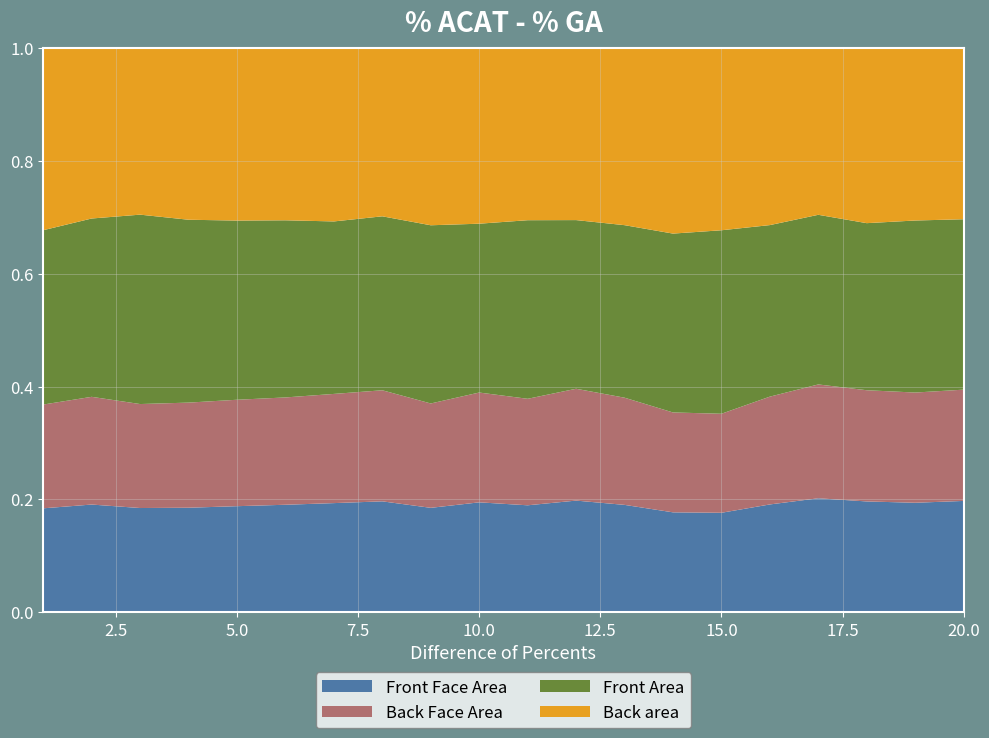

Reading left to right, list all the values displayed in this chart.

Front Face Area: 1=3.3	2=3.3	3=3.3	4=3.3	5=3.3	6=3.3	7=3.3	8=3.3	9=3.3	10=3.3	11=3.3	12=3.3	13=3.3	14=3.3	15=3.3	16=3.3	17=3.3	18=3.3	19=3.3	20=3.3
Back Face Area: 1=3.3	2=3.3	3=3.3	4=3.3	5=3.3	6=3.3	7=3.3	8=3.3	9=3.3	10=3.3	11=3.3	12=3.3	13=3.3	14=3.3	15=3.3	16=3.3	17=3.3	18=3.3	19=3.3	20=3.3
Front Area: 1=5.5	2=5.4	3=6.0	4=5.7	5=5.5	6=5.4	7=5.2	8=5.2	9=5.6	10=5.1	11=5.5	12=5.0	13=5.3	14=5.9	15=6.1	16=5.2	17=4.9	18=5.0	19=5.2	20=5.0
Back area: 1=5.8	2=5.2	3=5.3	4=5.4	5=5.3	6=5.3	7=5.2	8=5.0	9=5.6	10=5.3	11=5.3	12=5.1	13=5.4	14=6.1	15=6.0	16=5.4	17=4.8	18=5.2	19=5.2	20=5.1